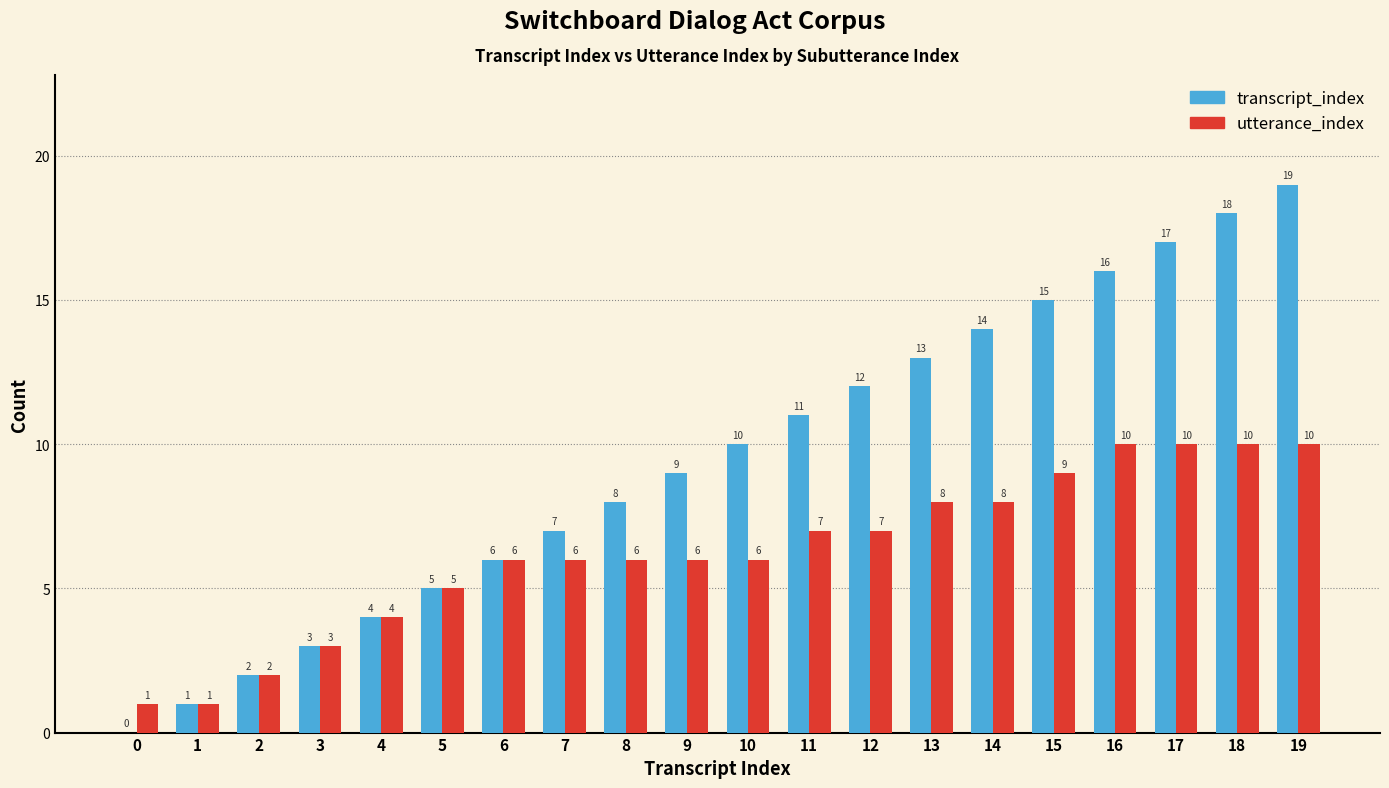

What is the sum of the utterance_index values at 12 and 2?

9